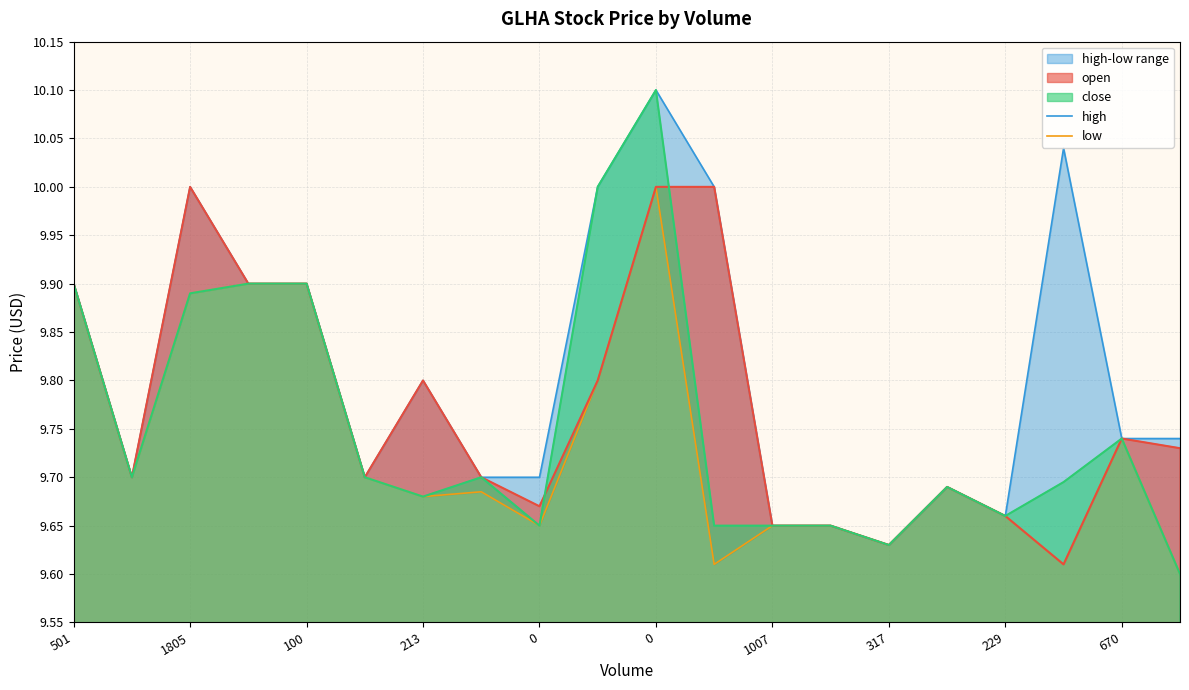

What is the difference between the maximum and minimum values in the low series?

0.4